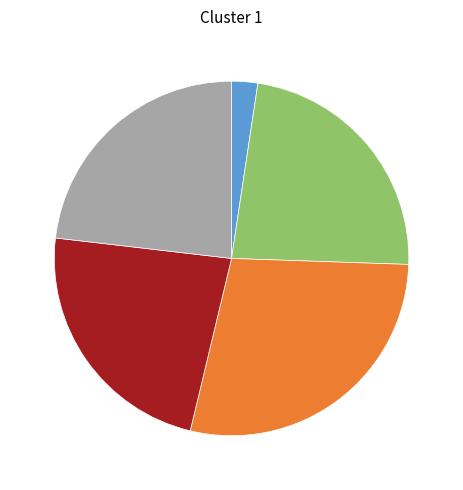

Is there a majority slice in this chart?

No